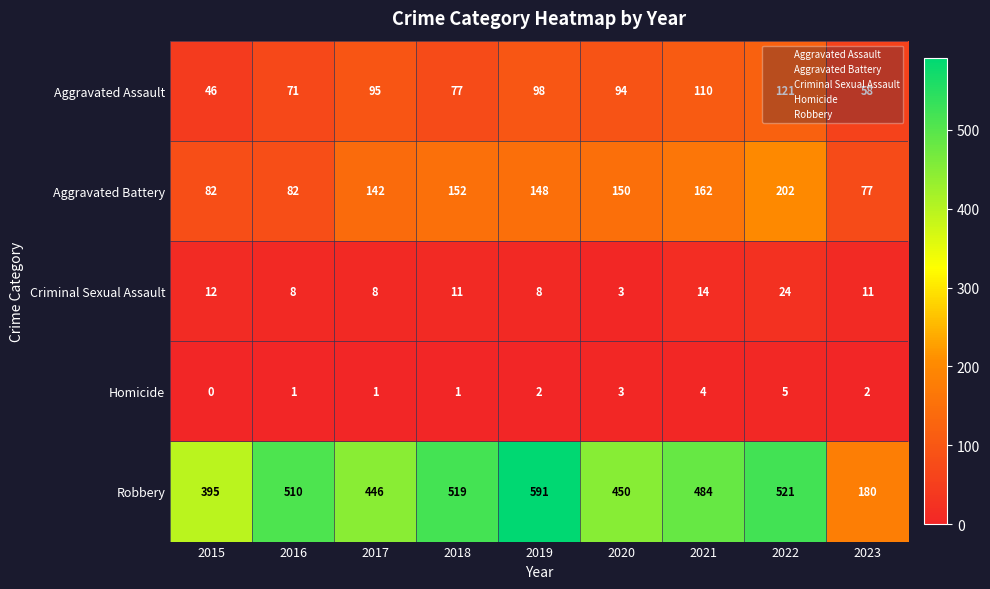

At which label does Criminal Sexual Assault first exceed 11?

2015